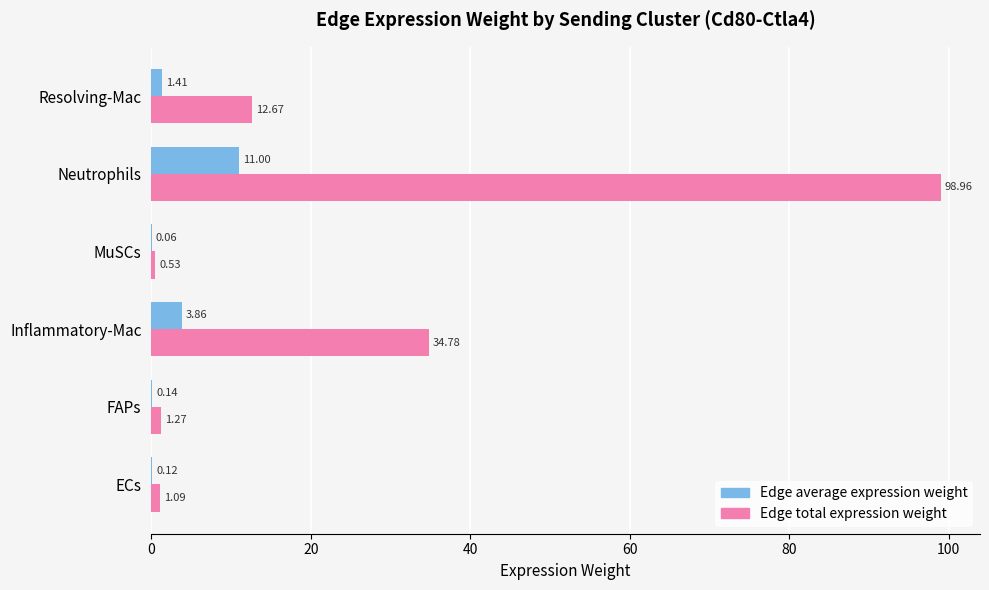

Which label corresponds to the largest value in the chart?

Neutrophils